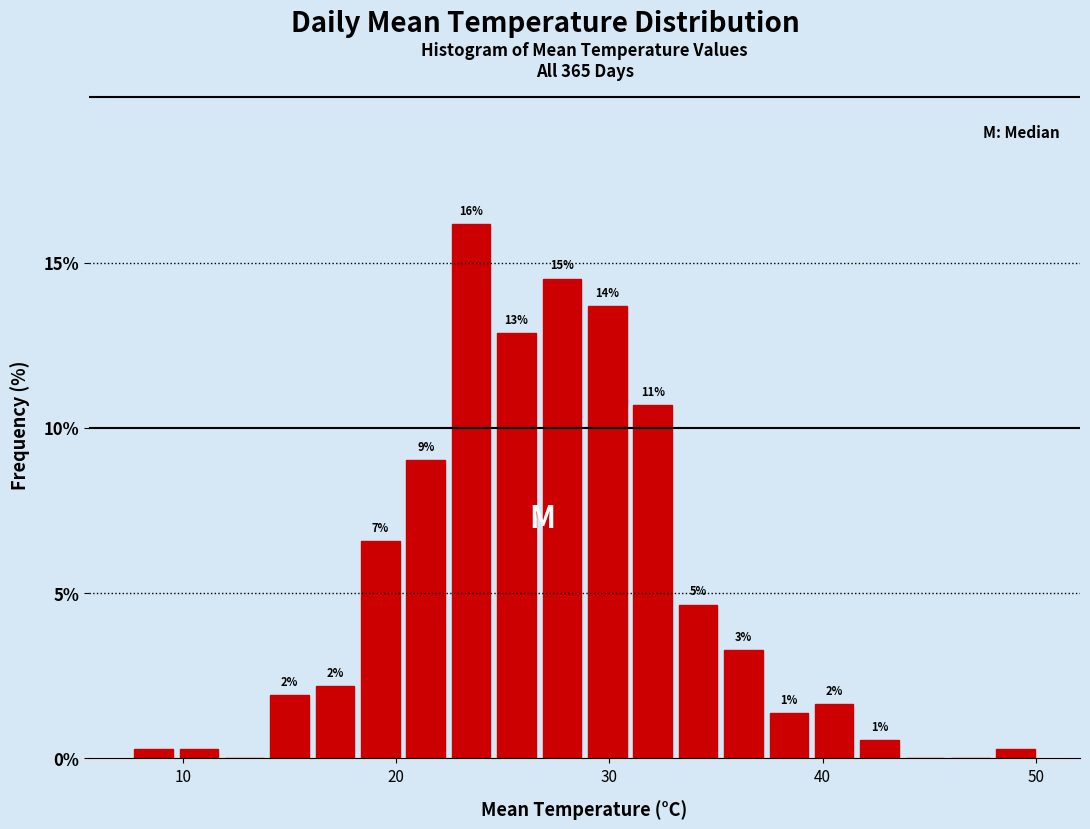

Around what value on the x-axis is the tallest bar? Give the approximate position of its centre, as read against the axis.

24